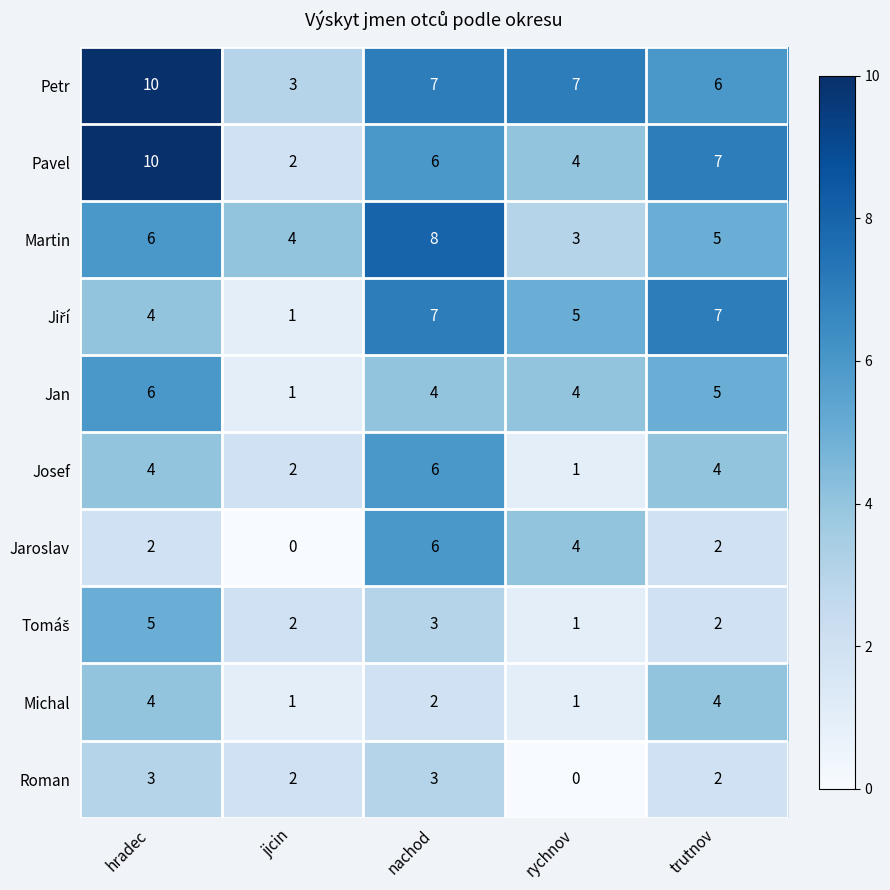

Is it true that Jaroslav equals 10 at nachod?

False